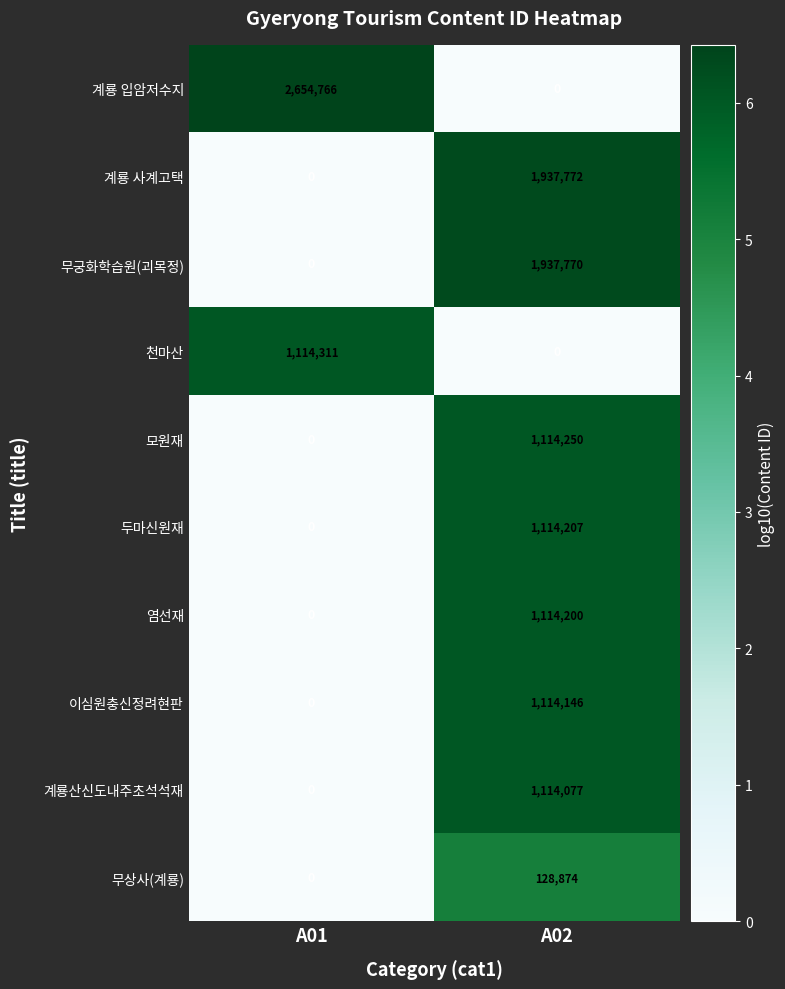

Rank the series by their maximum value, from lowest to highest.

무상사(계룡), 계룡산신도내주초석석재, 이심원충신정려현판, 염선재, 두마신원재, 모원재, 천마산, 무궁화학습원(괴목정), 계룡 사계고택, 계룡 입암저수지